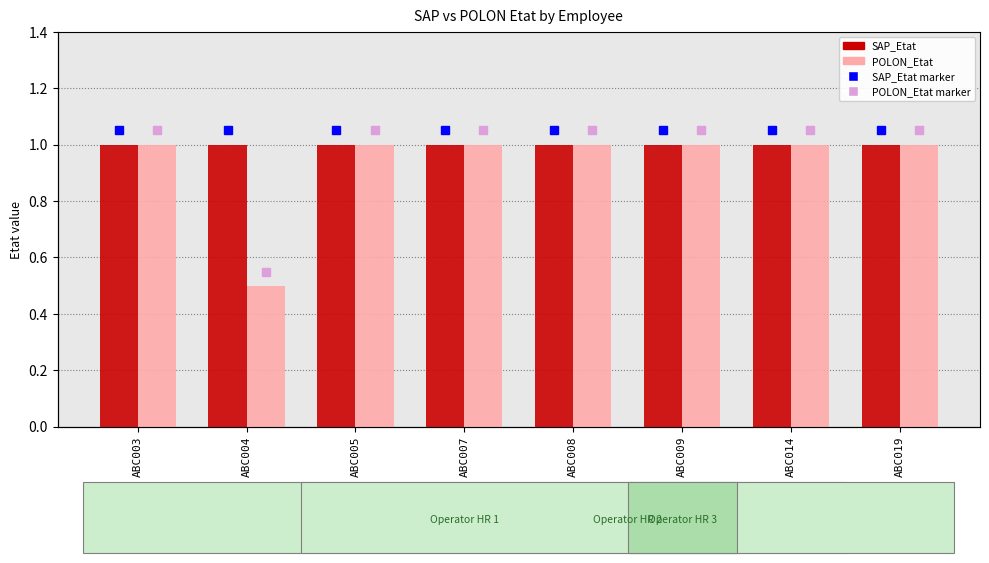

How many categories are shown in the chart?

8